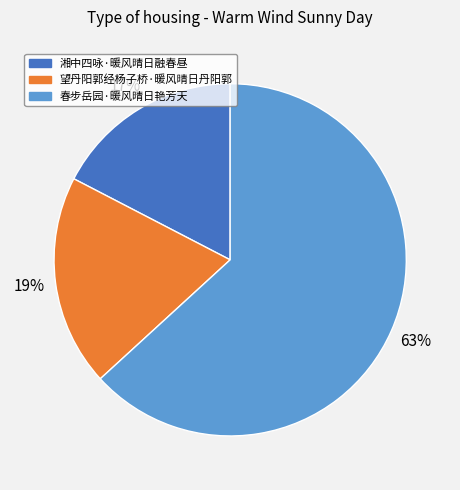

True or false: 望丹阳郭经杨子桥·暖风晴日丹阳郭 accounts for 19% of the total.

True